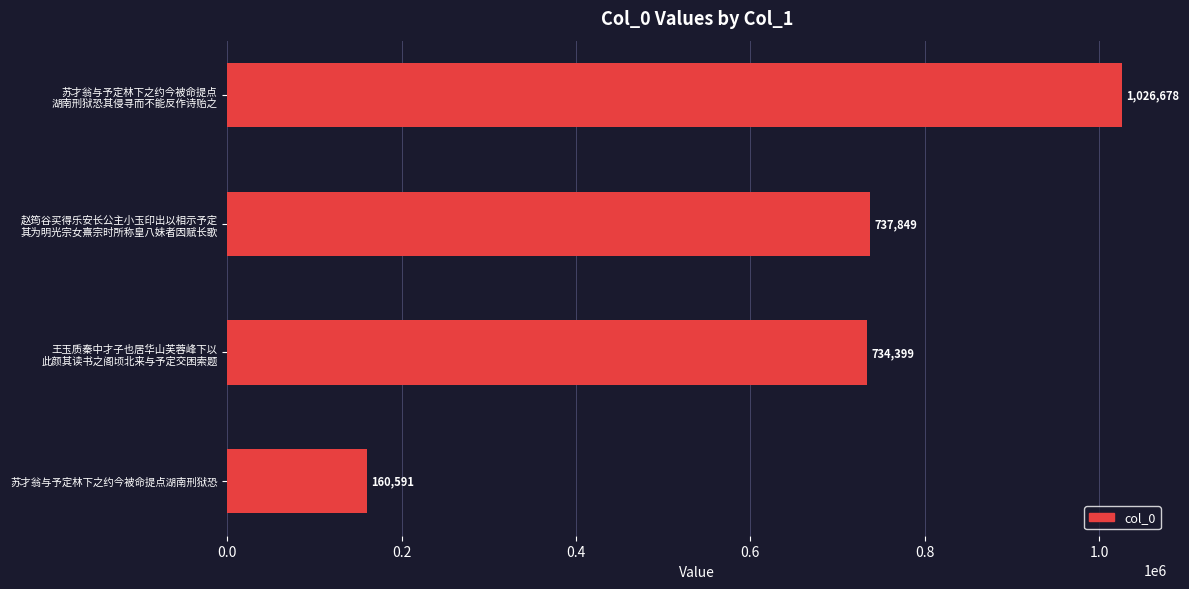

What is the smallest value displayed?

160591